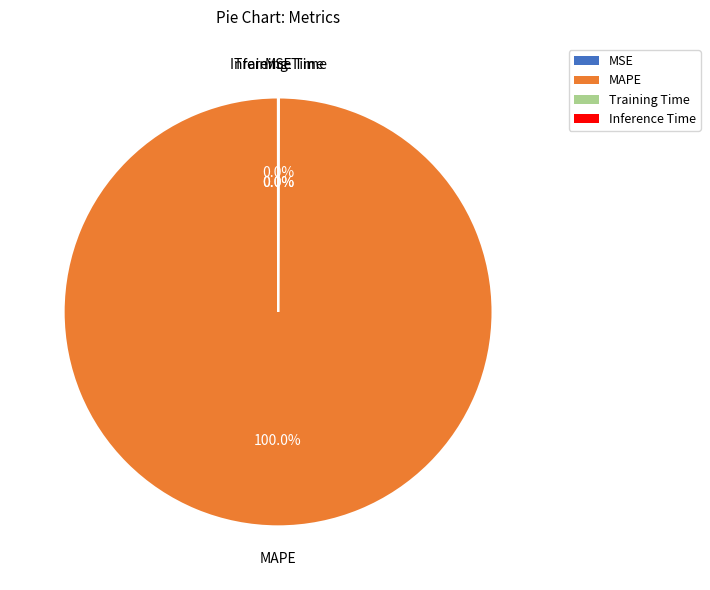

What is the largest slice in the pie chart?

MAPE